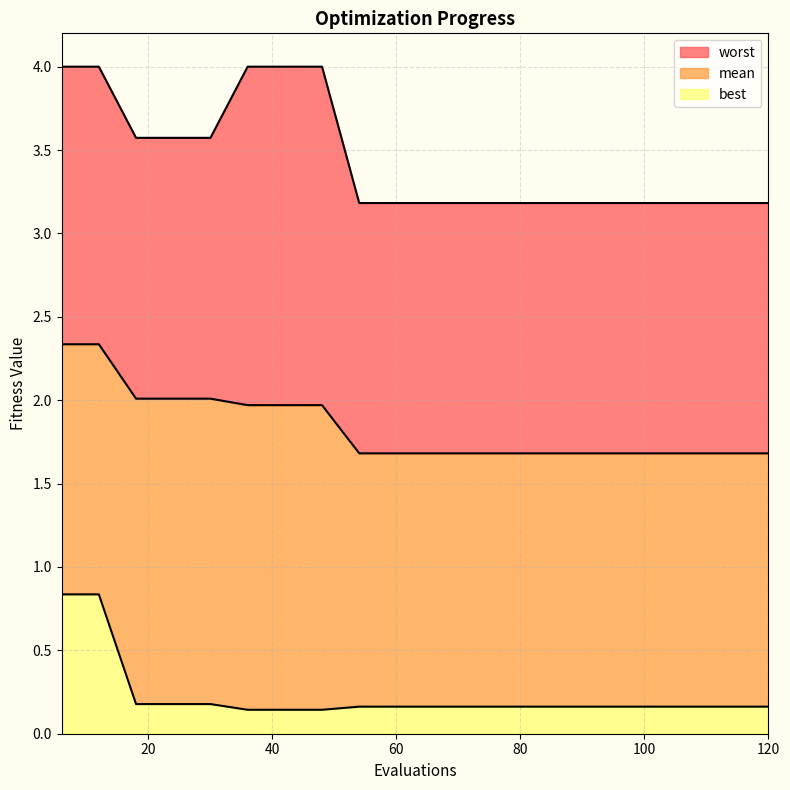

Is it true that best equals 0.2 at 78?

False